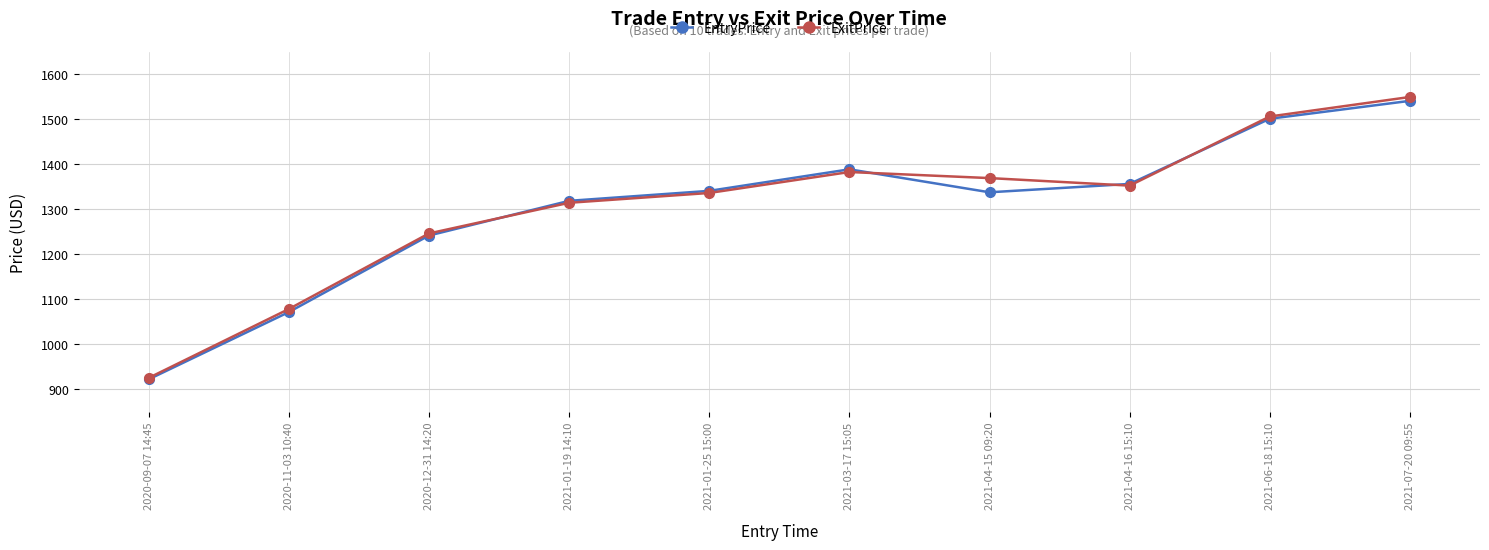

What is the sum of the ExitPrice values at 2021-04-16 15:10 and 2021-03-17 15:05?

2735.9